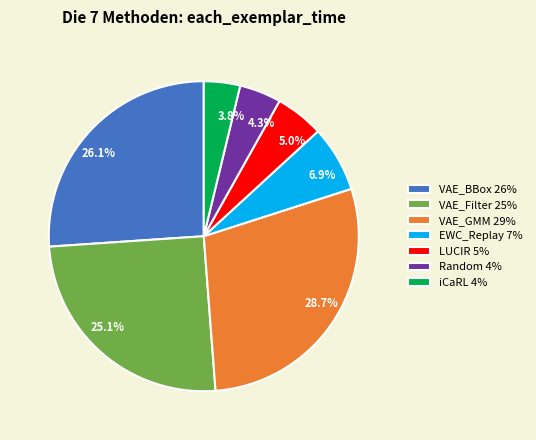

Do VAE_BBox 26% and VAE_Filter 25% together represent more than half of the pie?

Yes